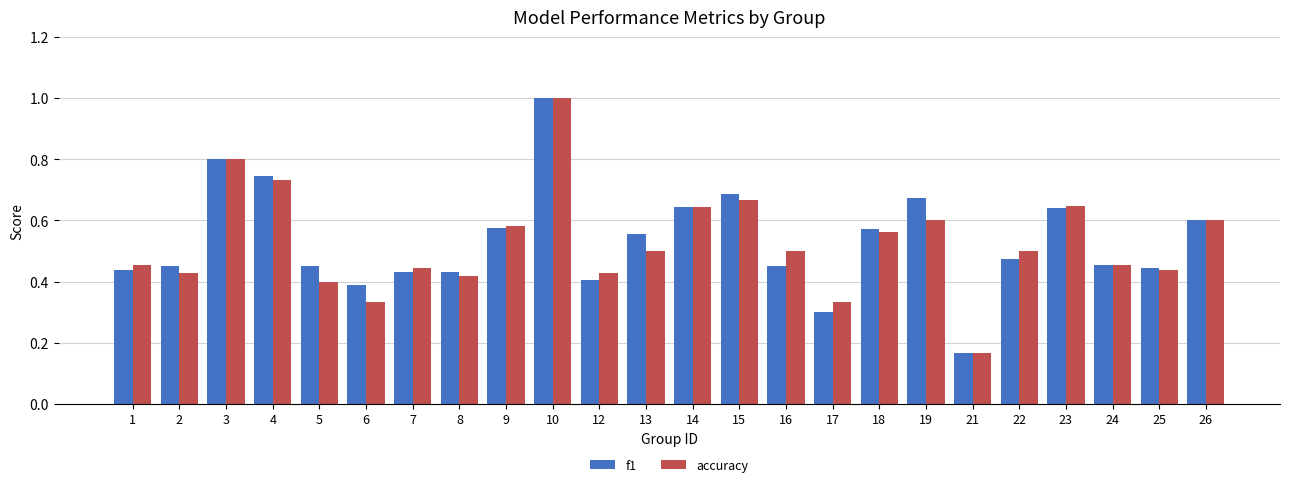

What is the sum of the f1 values at 12 and 2?

0.9